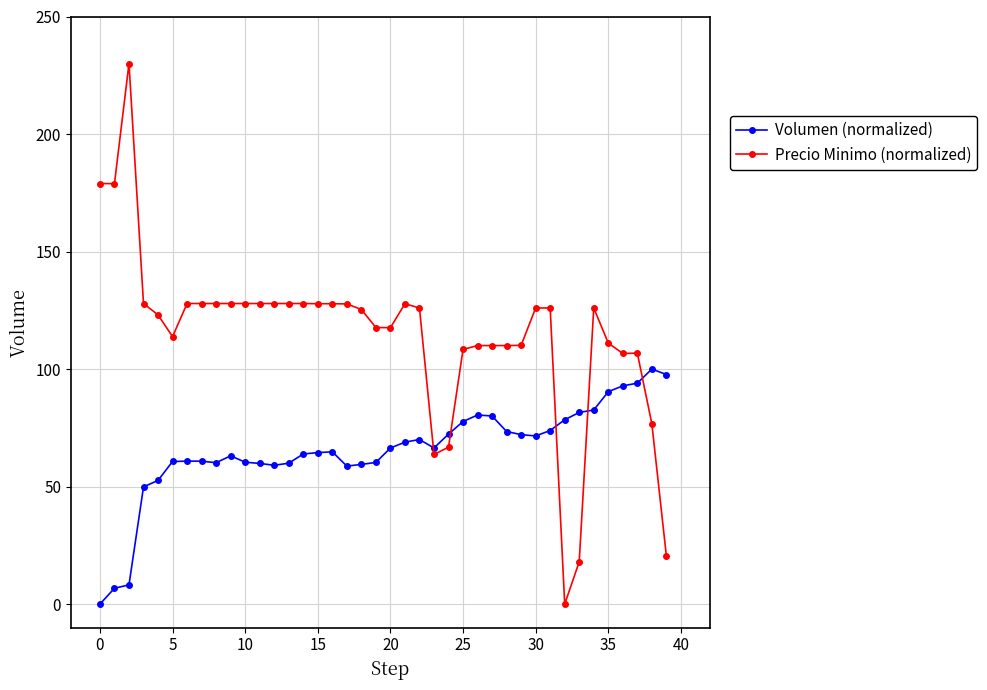

What is the value of the Volumen (normalized) point at the 34th from the left?

81.5